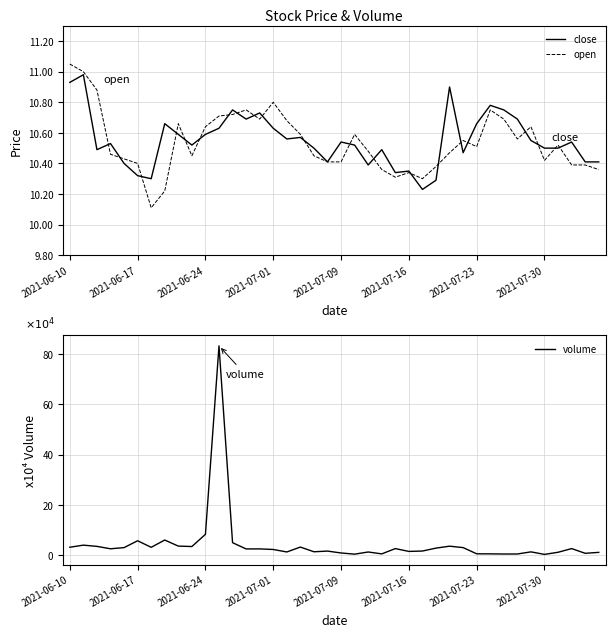

How many values in the volume series are below 2?

18